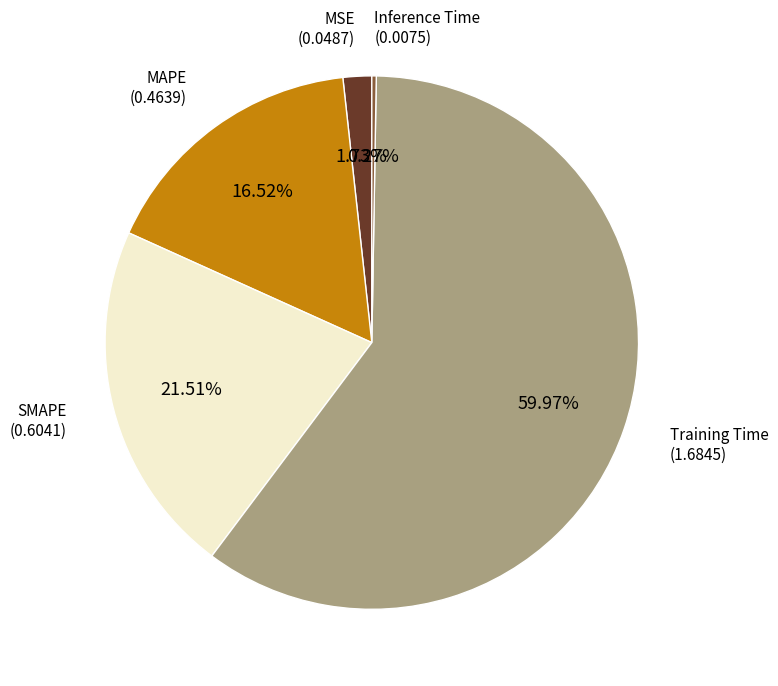

To the nearest percent, what percentage of the pie is MAPE?

17%